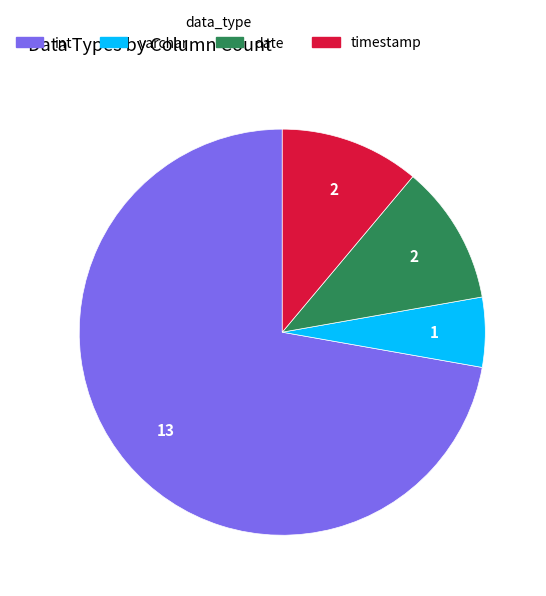

Do date and timestamp together represent more than half of the pie?

No